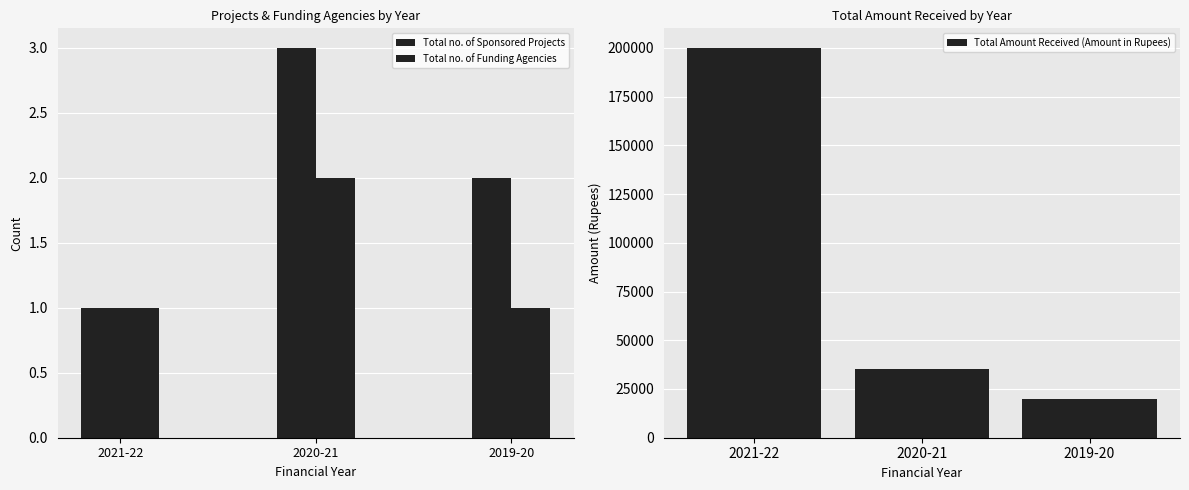

What is the difference between the second highest and minimum values in the Total no. of Sponsored Projects series?

1